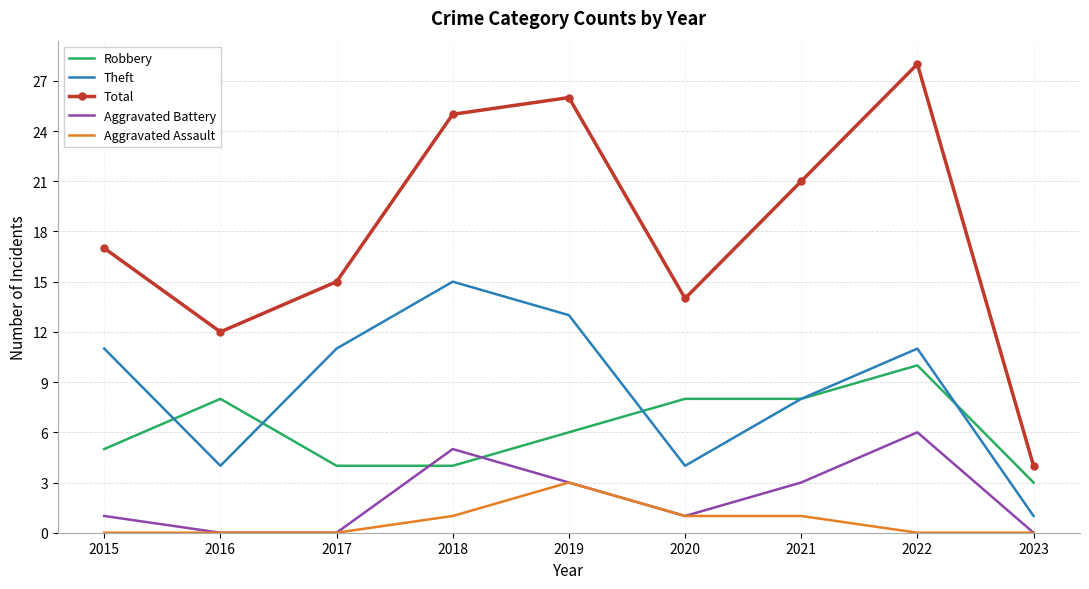

The value of Aggravated Battery at 2018 is 5. True or false?

True